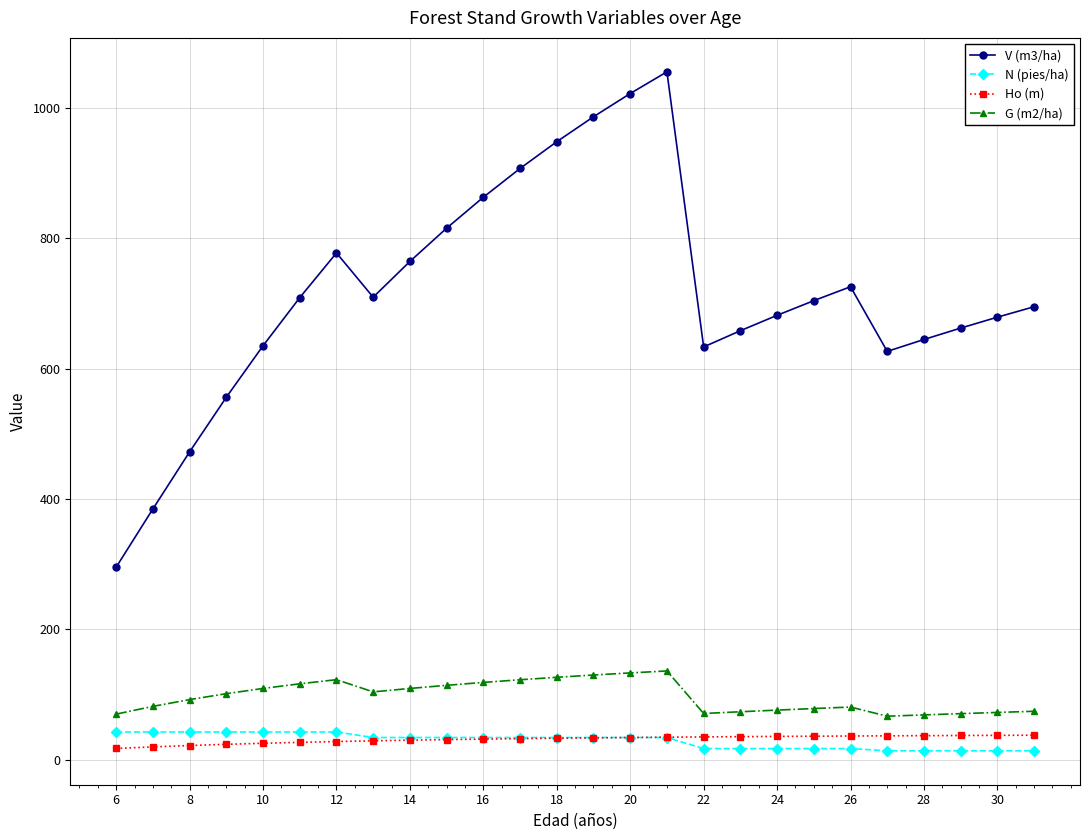

What is the value of the N (pies/ha) point at the 13th from the left?

34.0